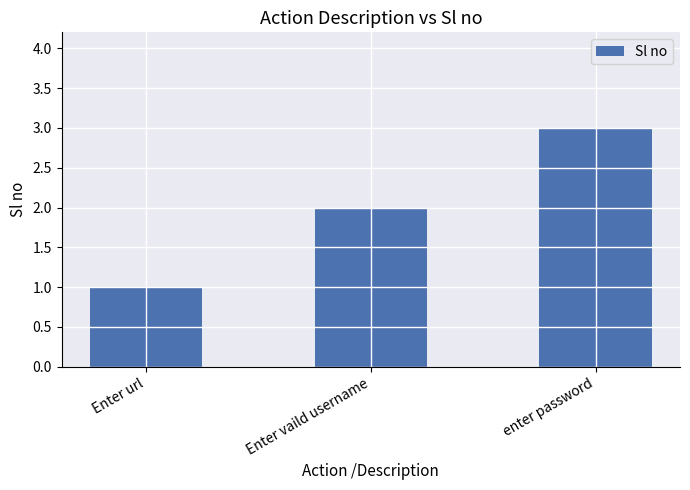

Approximately how many times larger is the value at Enter url compared to enter password?

0.3